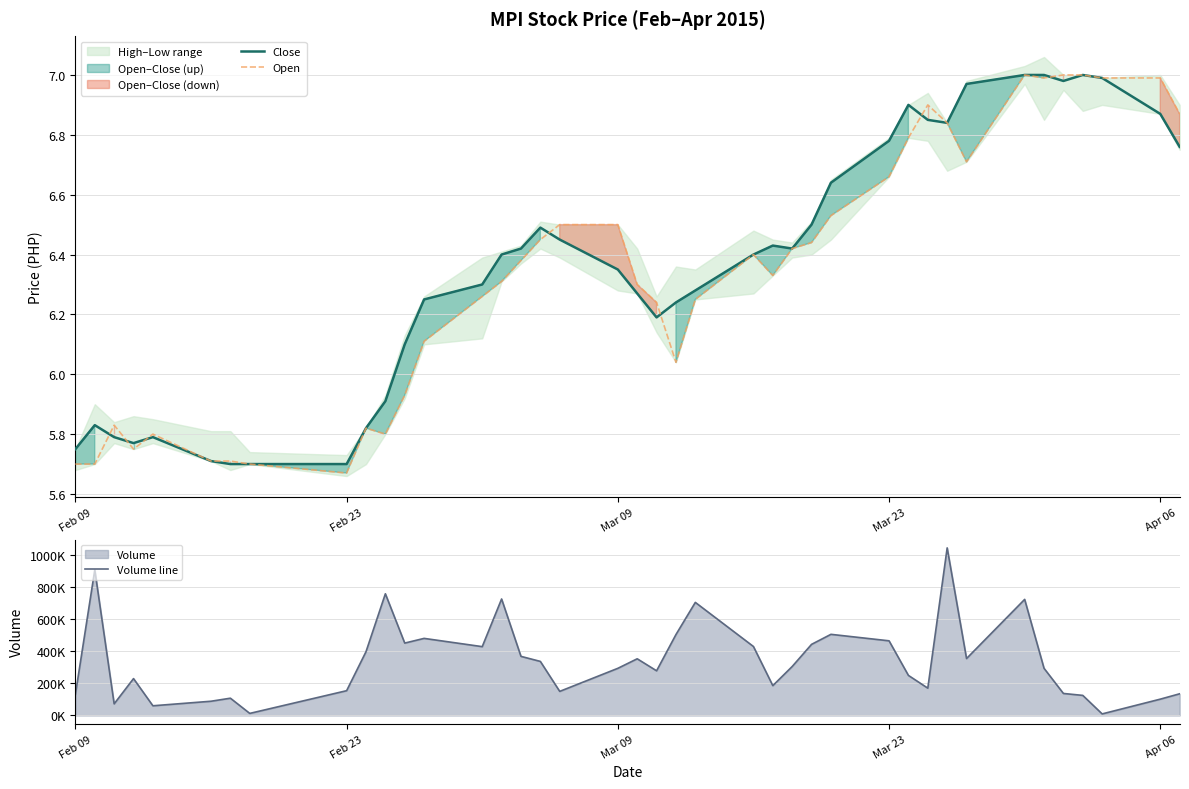

Which series has the widest spread of values?

Volume line